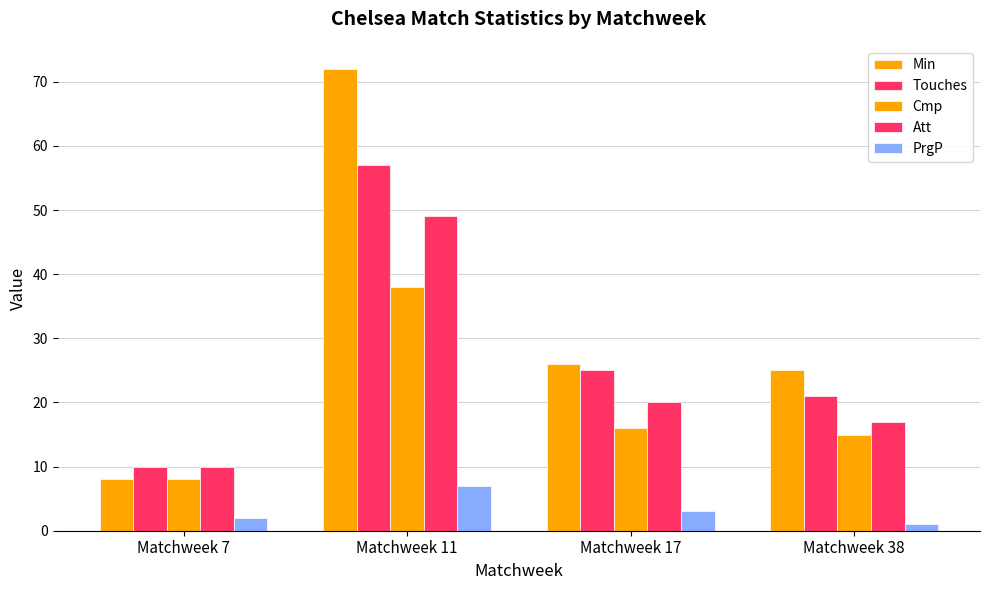

How many data points in Att are less than 20?

2